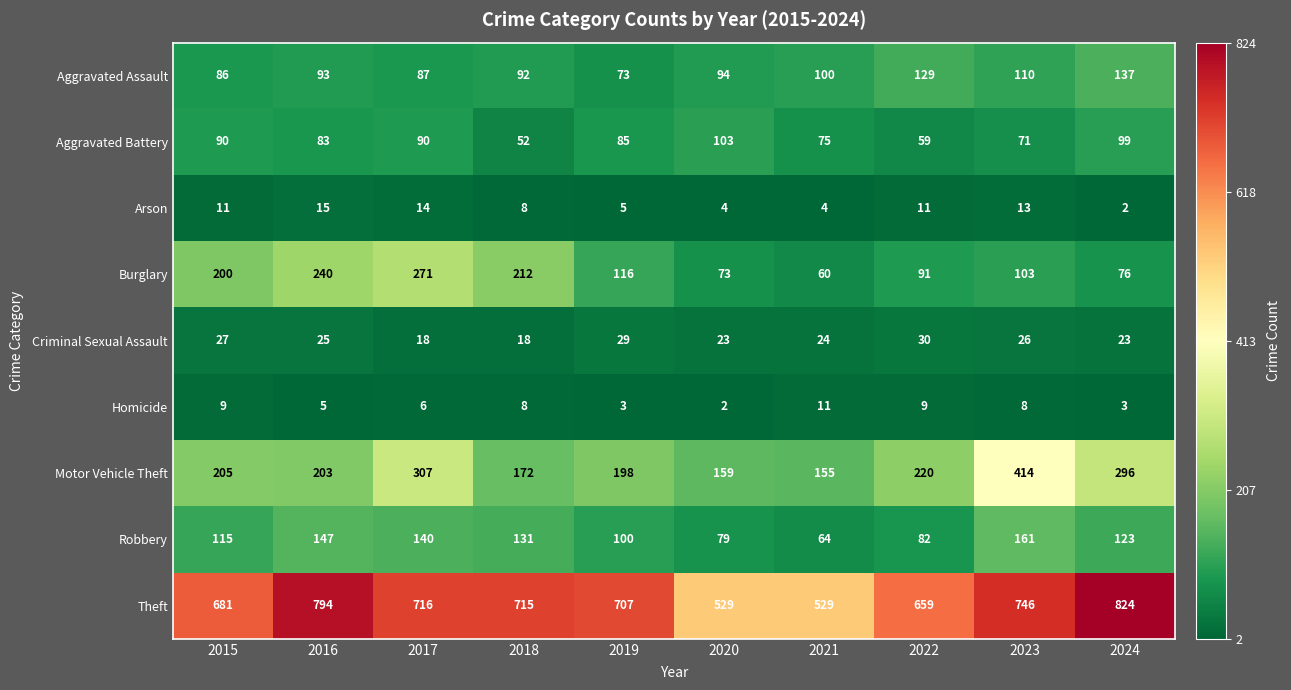

Which category has the highest value across all series?

2024